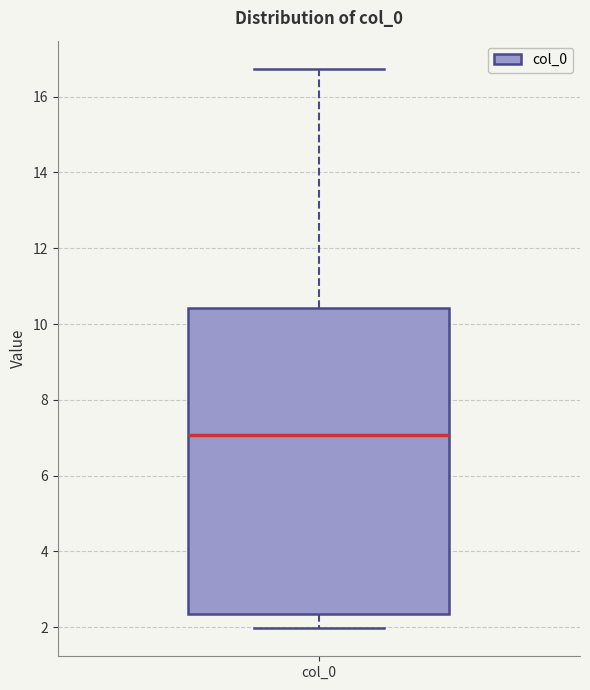

Read this box plot against the y-axis: the position of the median line, the range covered by the box, and the ends of both whiskers. The values are not printed on the chart, so give them approximately, as read against the axis.

median 7.0, box 2.4 to 10.4, whiskers 2.0 to 16.8